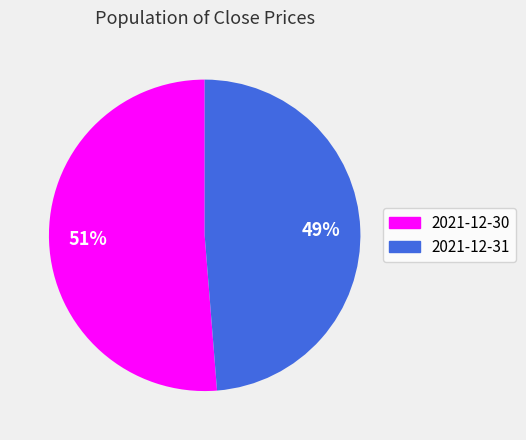

Do 2021-12-31 and 2021-12-30 together represent more than half of the pie?

Yes